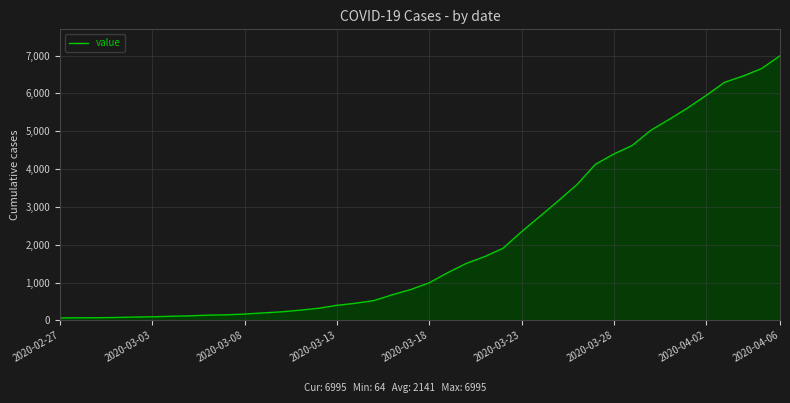

What is the difference between the maximum and minimum values?

6931